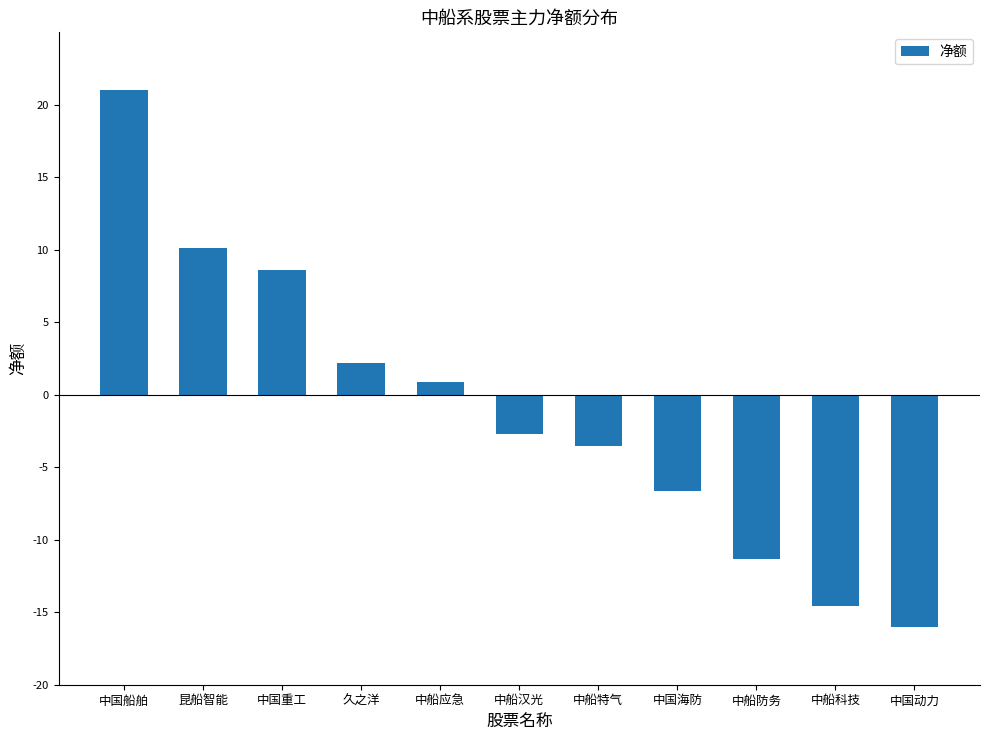

What is the change in value from 久之洋 to 中国动力?

-18220770